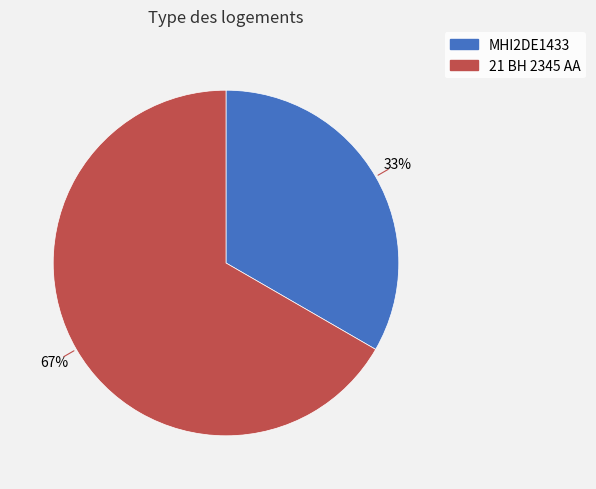

Is 21 BH 2345 AA the majority of the pie?

Yes